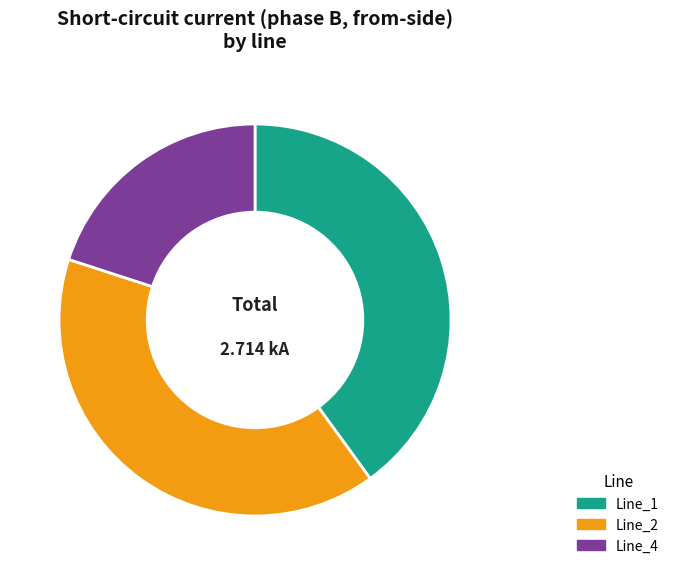

Does any single category account for the majority?

No